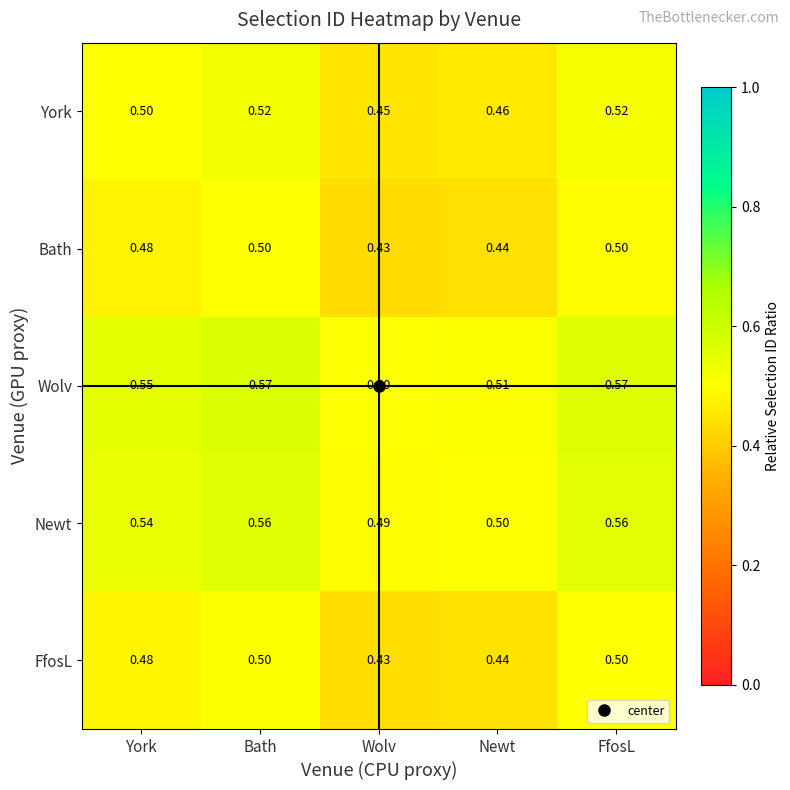

At which label is FfosL closest to 0?

Wolv